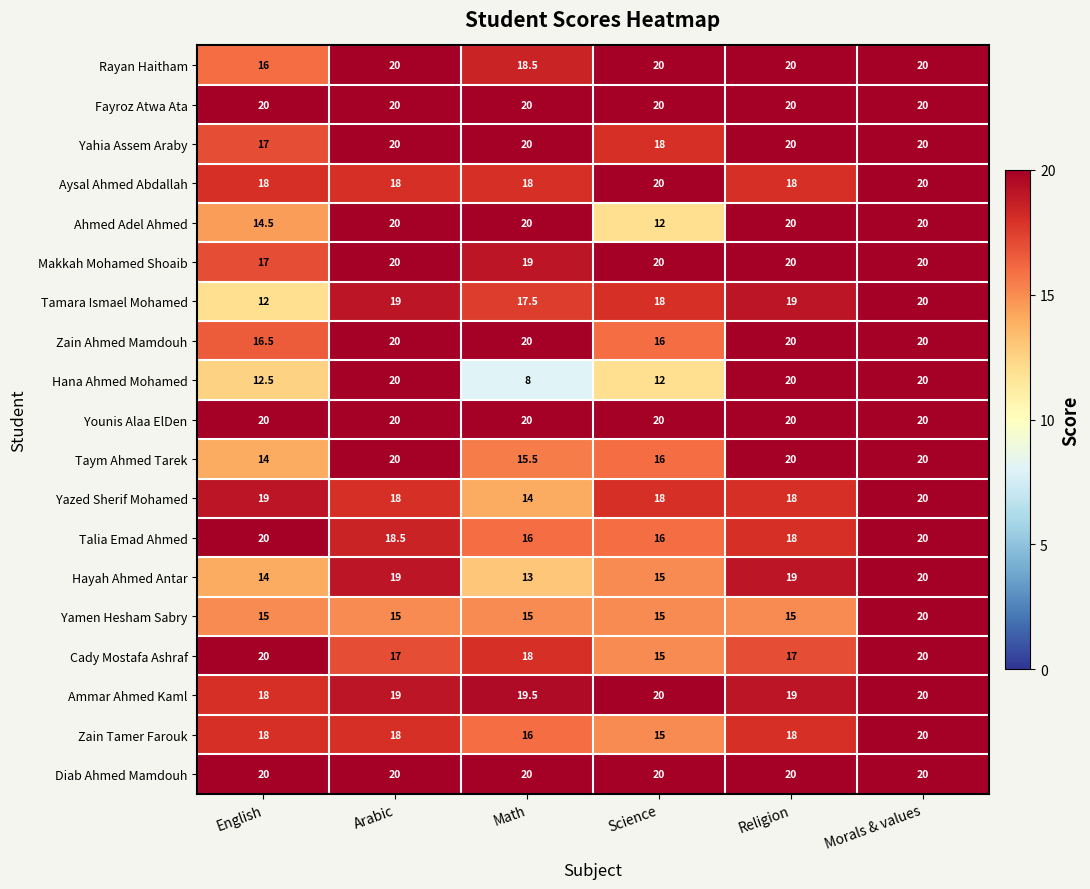

At which category is the sum across all series the highest?

Morals & values